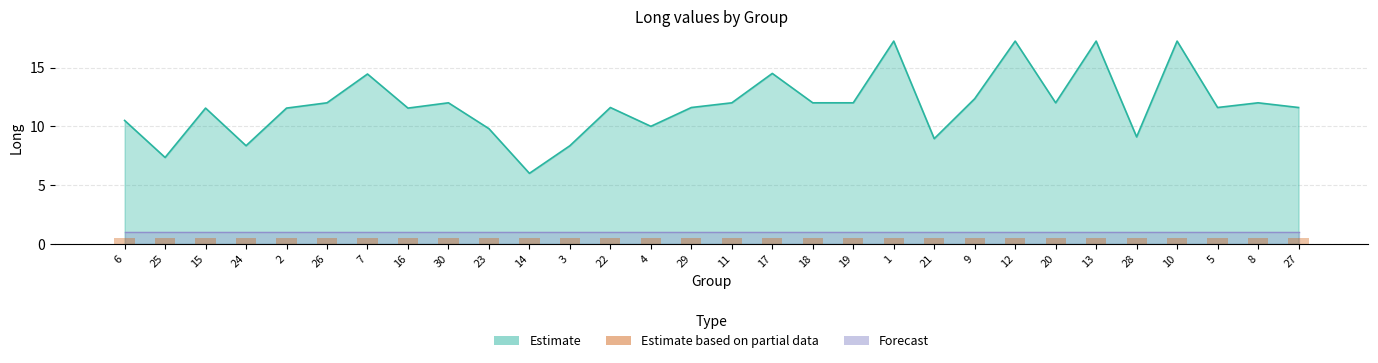

Reading left to right, transcribe all the data shown in this chart.

6=10.5	25=7.3	15=11.6	24=8.3	2=11.6	26=12.0	7=14.4	16=11.6	30=12.0	23=9.8	14=6.0	3=8.3	22=11.6	4=10.0	29=11.6	11=12.0	17=14.5	18=12.0	19=12.0	1=17.2	21=8.9	9=12.3	12=17.2	20=12.0	13=17.2	28=9.1	10=17.2	5=11.6	8=12.0	27=11.6